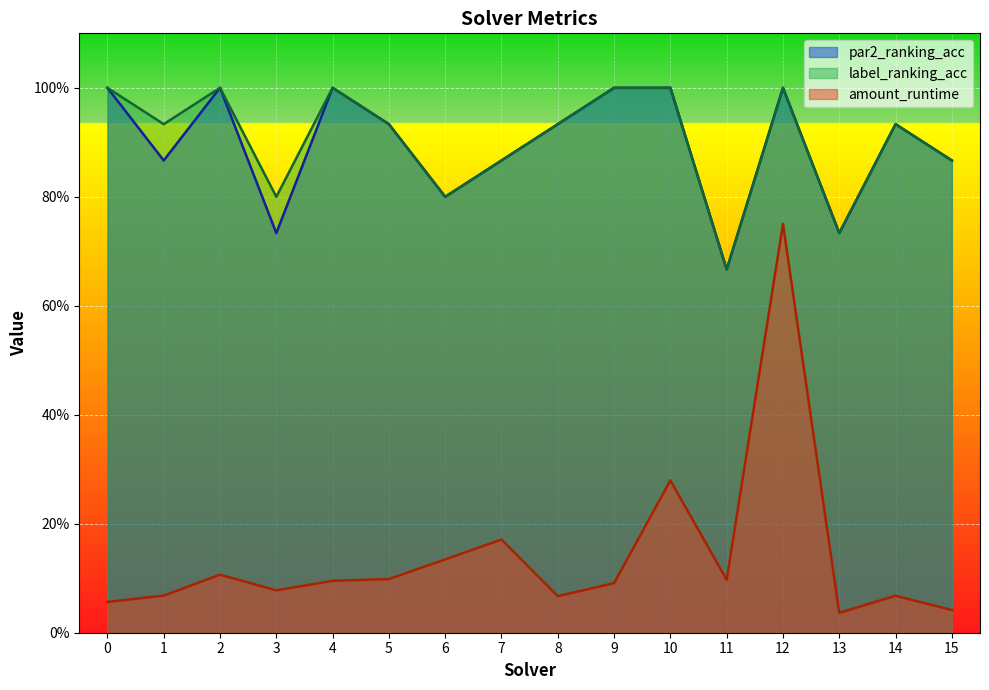

What is the average value of the label_ranking_acc series?

0.9